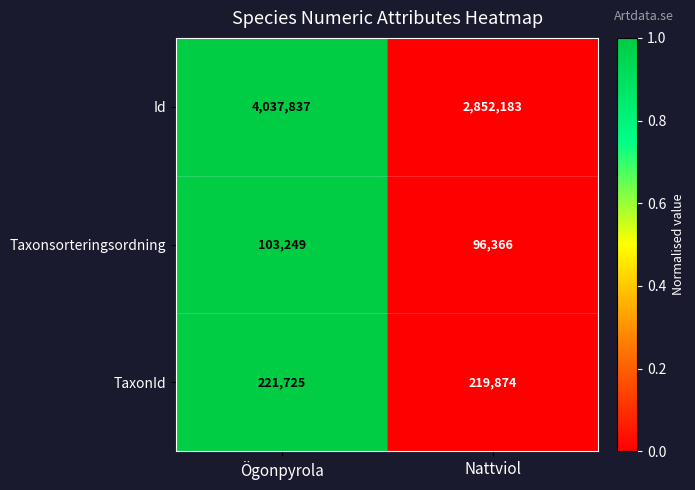

Rank the series at Ögonpyrola from lowest to highest value.

Taxonsorteringsordning, TaxonId, Id